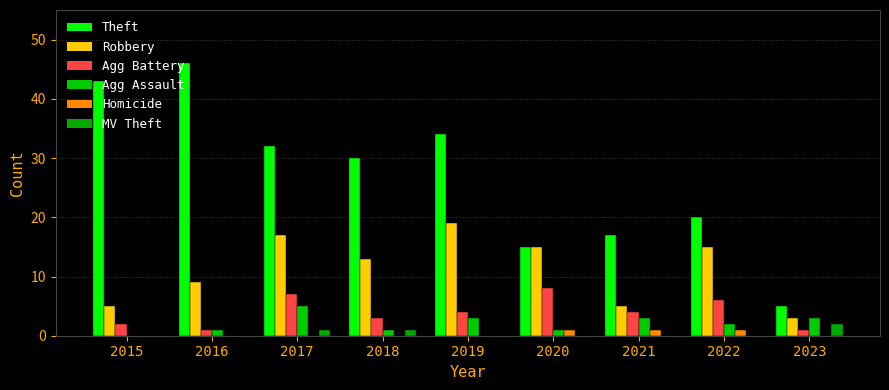

At which category is the sum across all series the highest?

2017